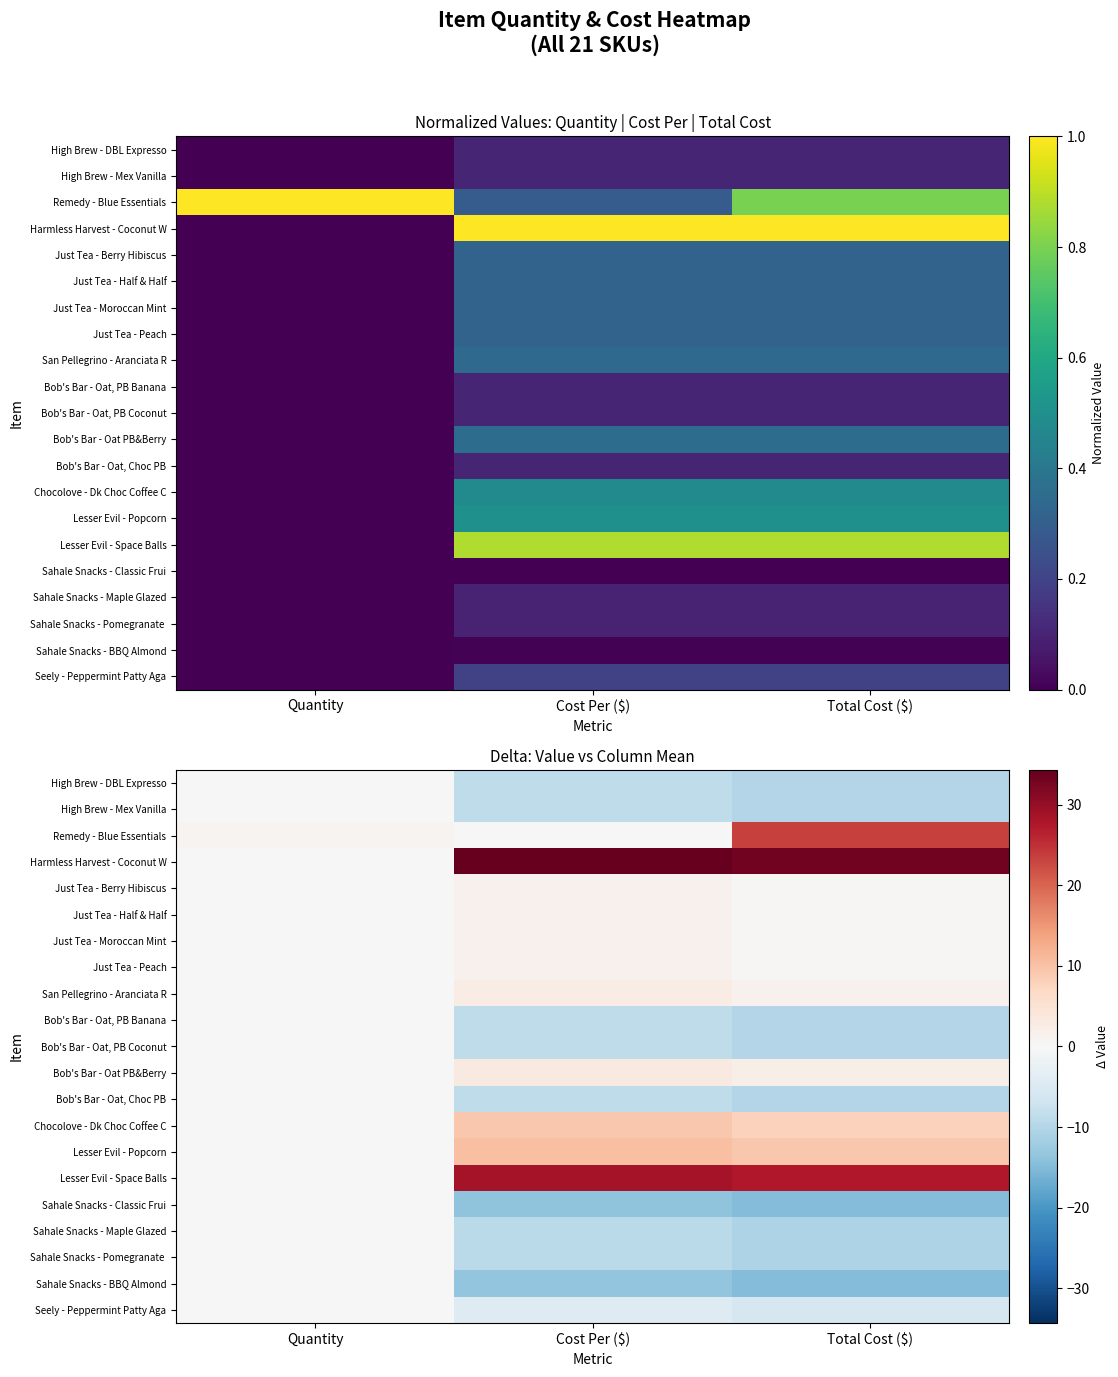

At how many categories does at least one series exceed 8?

2